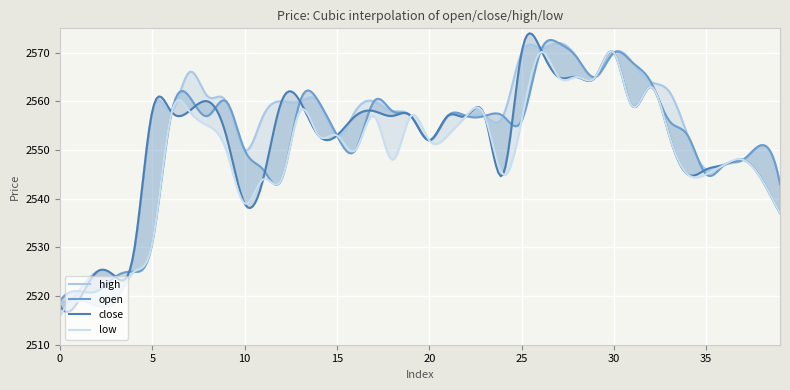

True or false: close and low cross at least once.

False